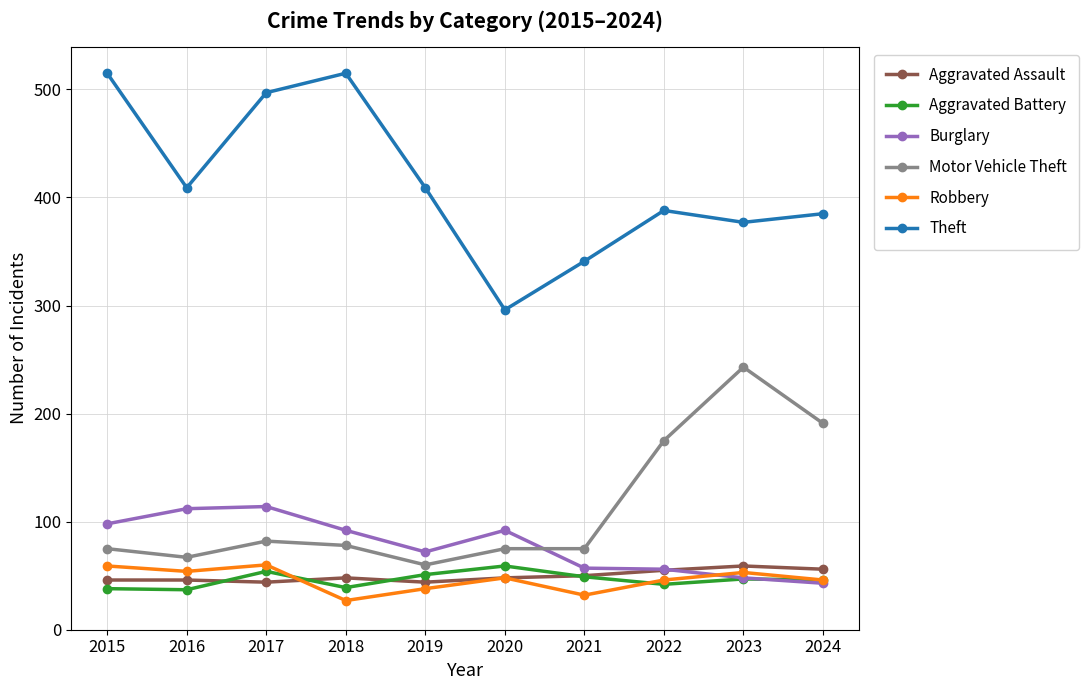

True or false: Motor Vehicle Theft and Theft intersect in this chart.

False